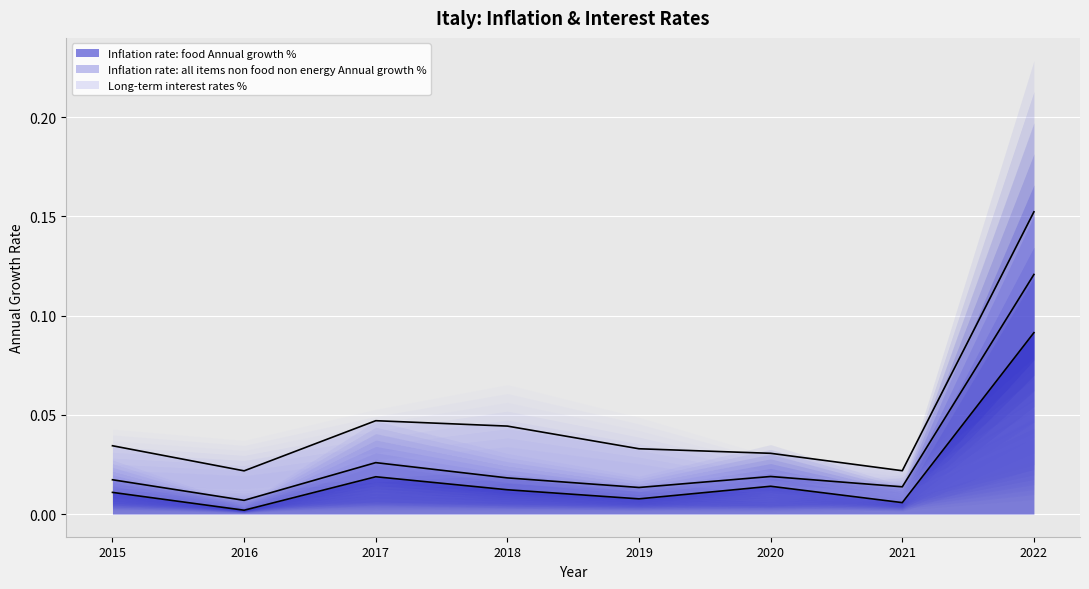

In Inflation rate: all items non food non energy Annual growth %, how many points are higher than both neighbors (excluding endpoints)?

2